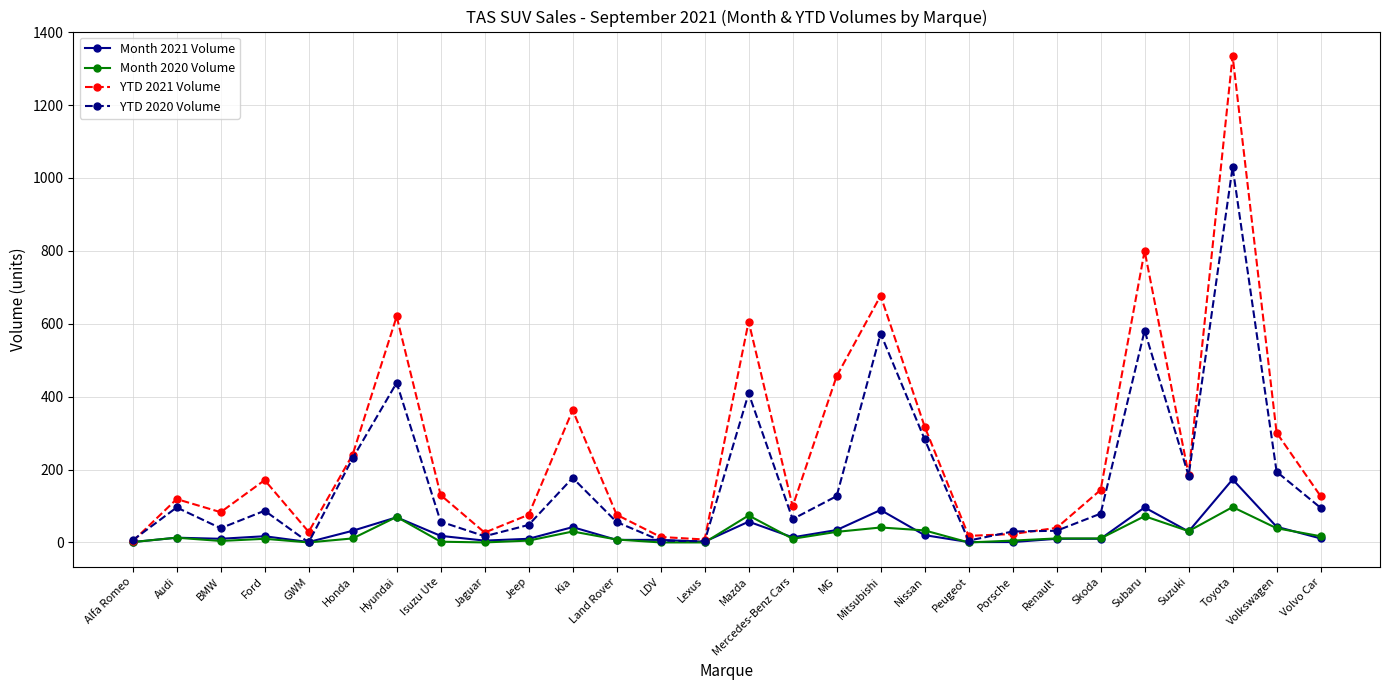

How many distinct data groups are displayed?

4